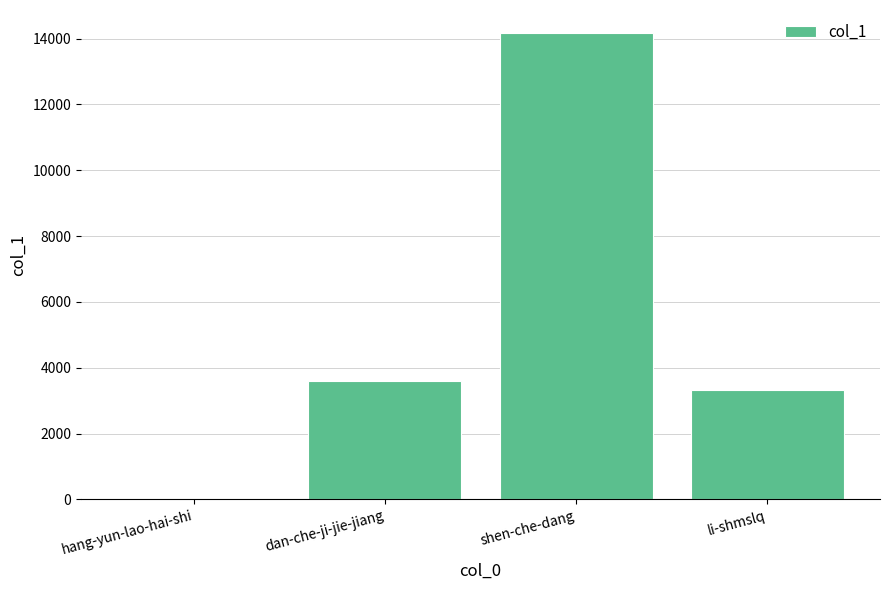

What is the maximum value shown in the chart?

14160